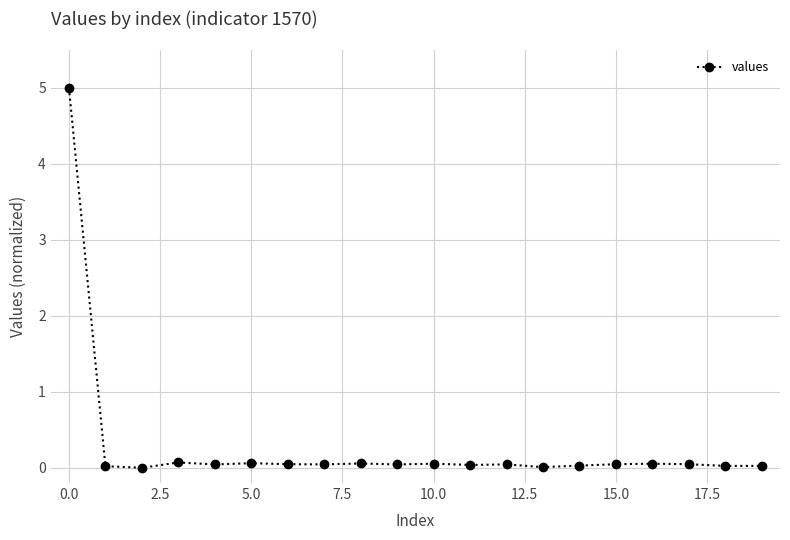

What is the maximum value shown in the chart?

5.0